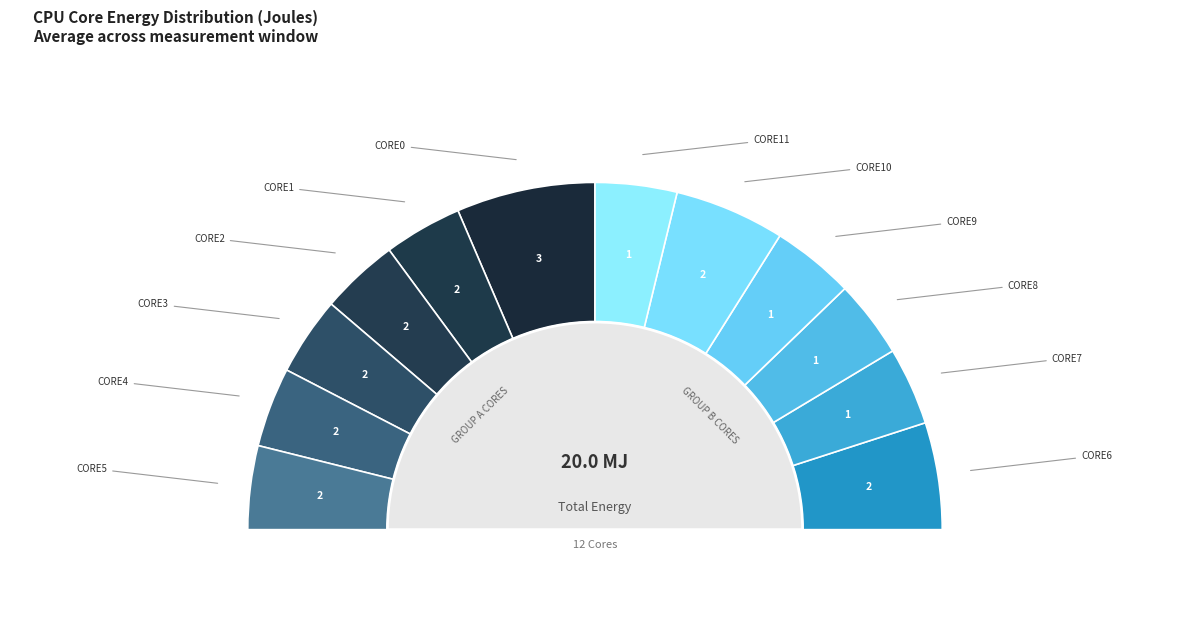

To the nearest percent, what is the combined percentage of CORE7 and CORE3?

15%